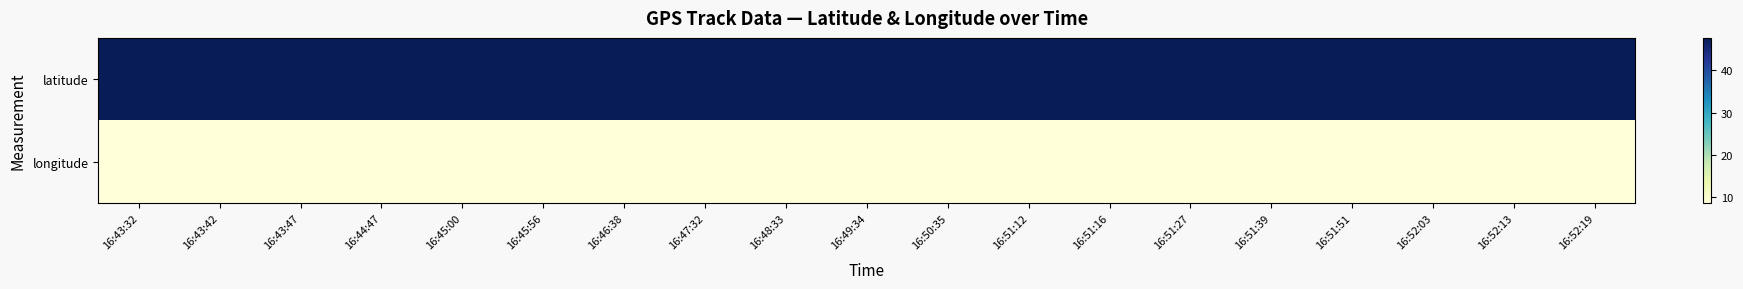

Reading left to right, list all the values displayed in this chart.

latitude: 16:43:32=47.6	16:43:42=47.6	16:43:47=47.6	16:44:47=47.6	16:45:00=47.6	16:45:56=47.6	16:46:38=47.6	16:47:32=47.6	16:48:33=47.6	16:49:34=47.6	16:50:35=47.6	16:51:12=47.6	16:51:16=47.6	16:51:27=47.6	16:51:39=47.6	16:51:51=47.6	16:52:03=47.6	16:52:13=47.6	16:52:19=47.6
longitude: 16:43:32=8.6	16:43:42=8.6	16:43:47=8.6	16:44:47=8.6	16:45:00=8.6	16:45:56=8.6	16:46:38=8.6	16:47:32=8.6	16:48:33=8.6	16:49:34=8.6	16:50:35=8.7	16:51:12=8.7	16:51:16=8.7	16:51:27=8.7	16:51:39=8.7	16:51:51=8.7	16:52:03=8.7	16:52:13=8.7	16:52:19=8.7